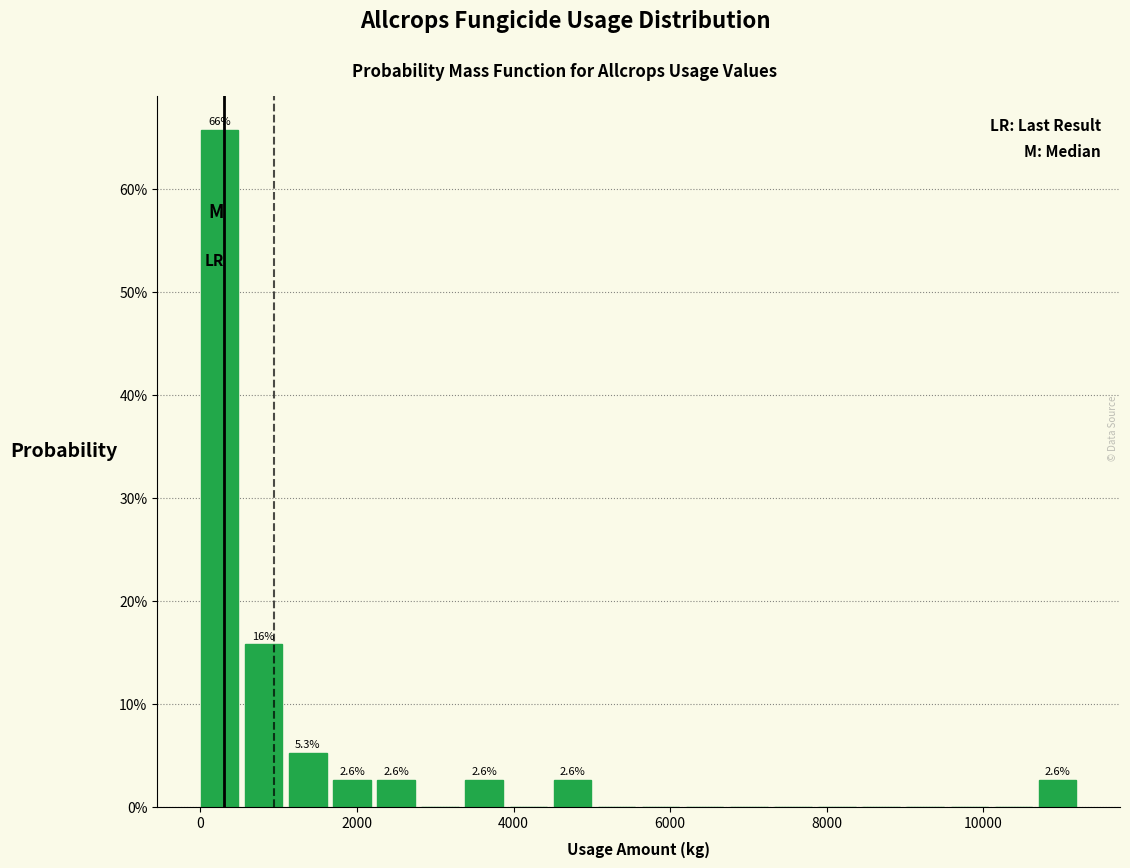

Read against the x-axis, roughly where is the centre of the tallest bar?

200